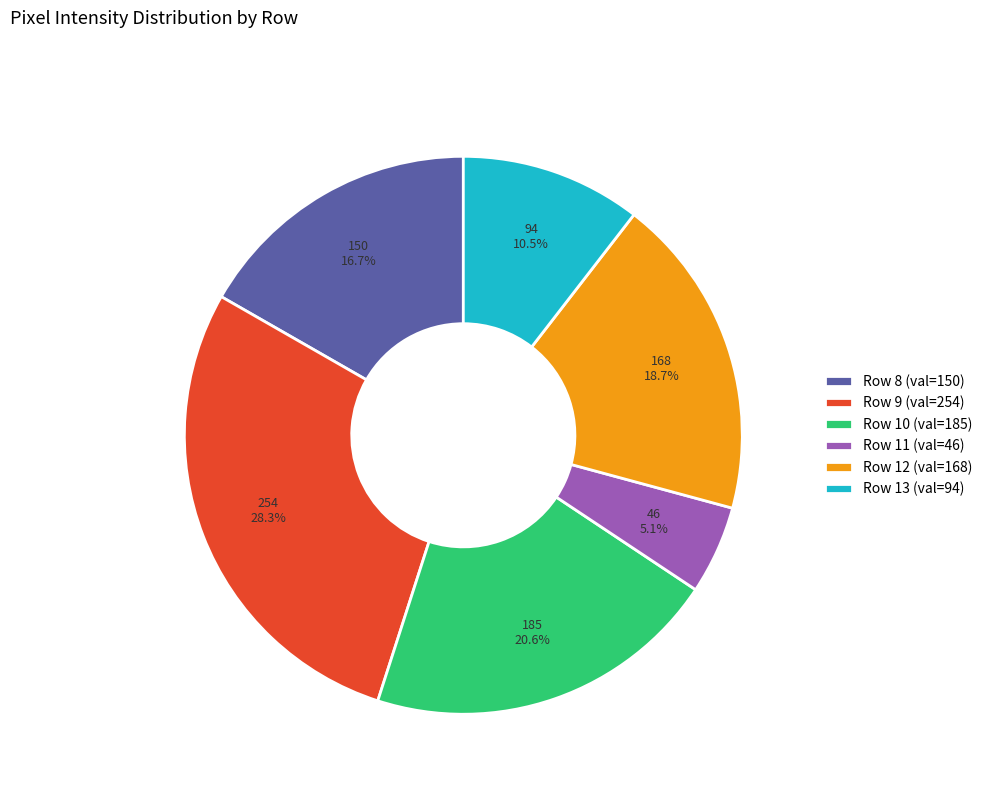

How many segments does this pie chart have?

6